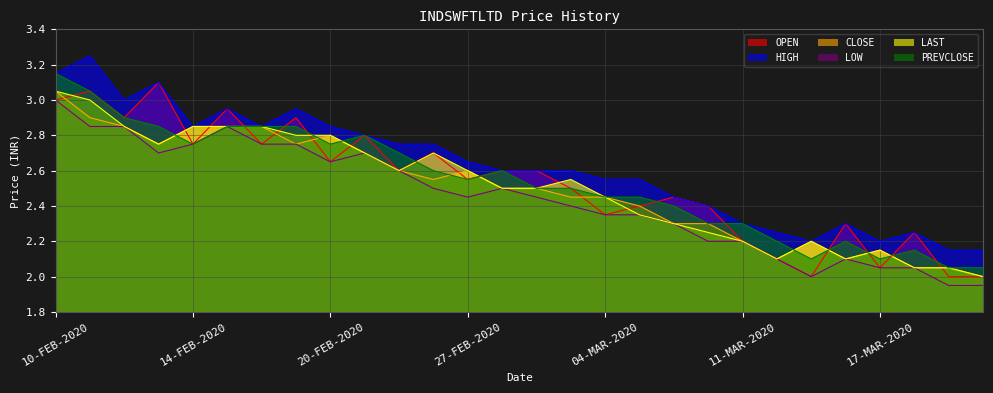

Does the chart have visible grid lines?

Yes